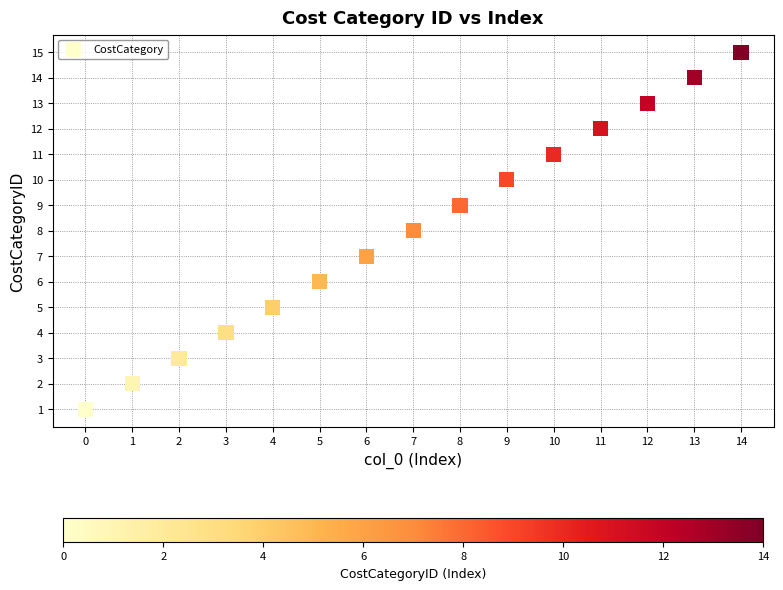

What is the range of Y values (max minus min)?

14